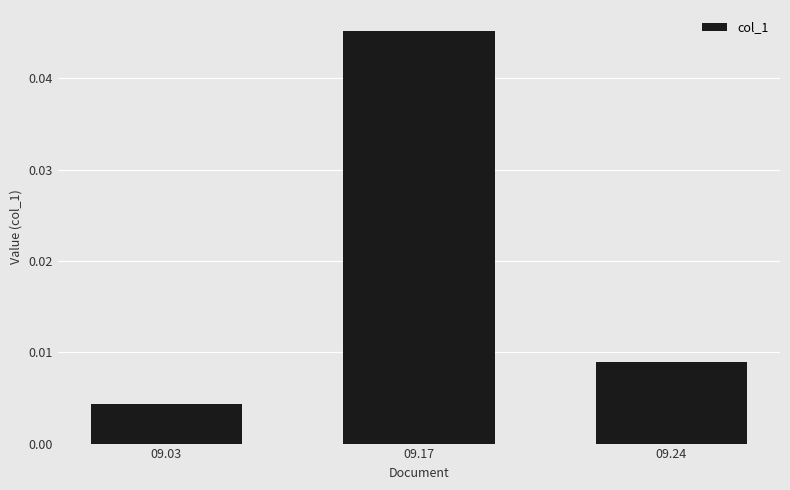

List the labels in order of value, smallest first.

09.03, 09.24, 09.17